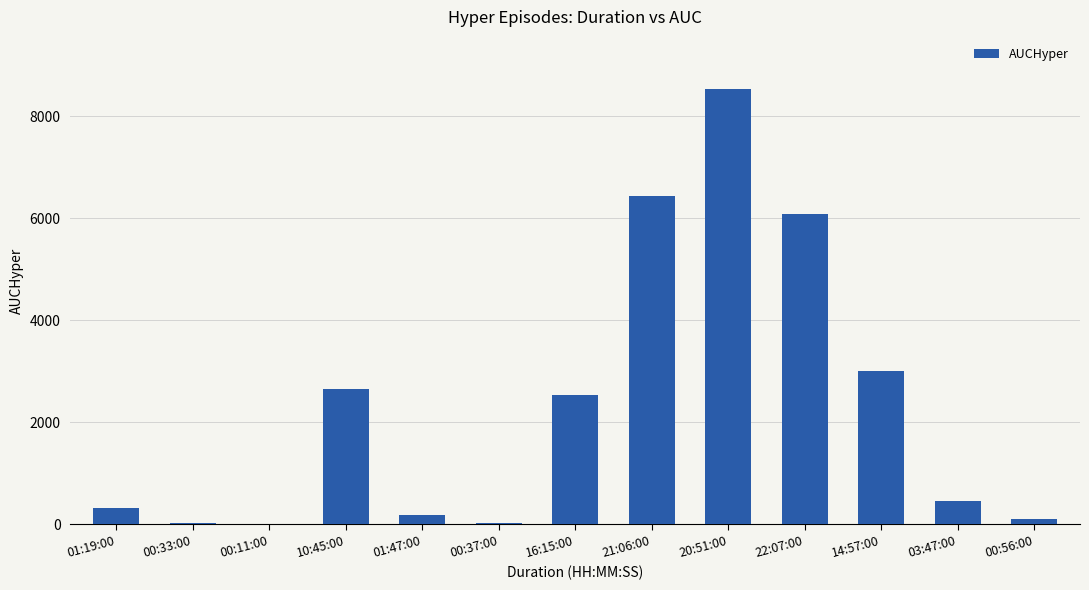

Count the number of categories in the chart.

13